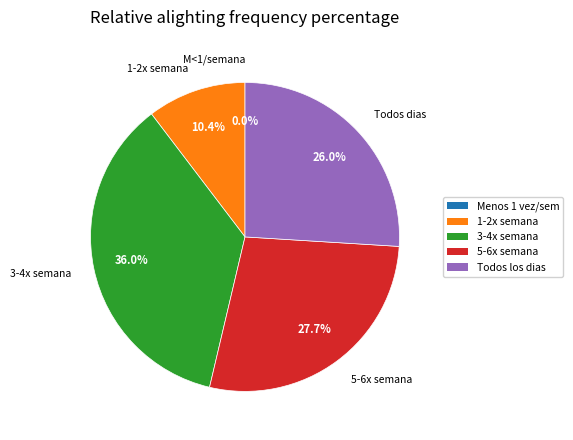

To the nearest percent, what is the combined percentage of 3 o 4 veces a la semana and 5 o 6 veces a la semana?

64%